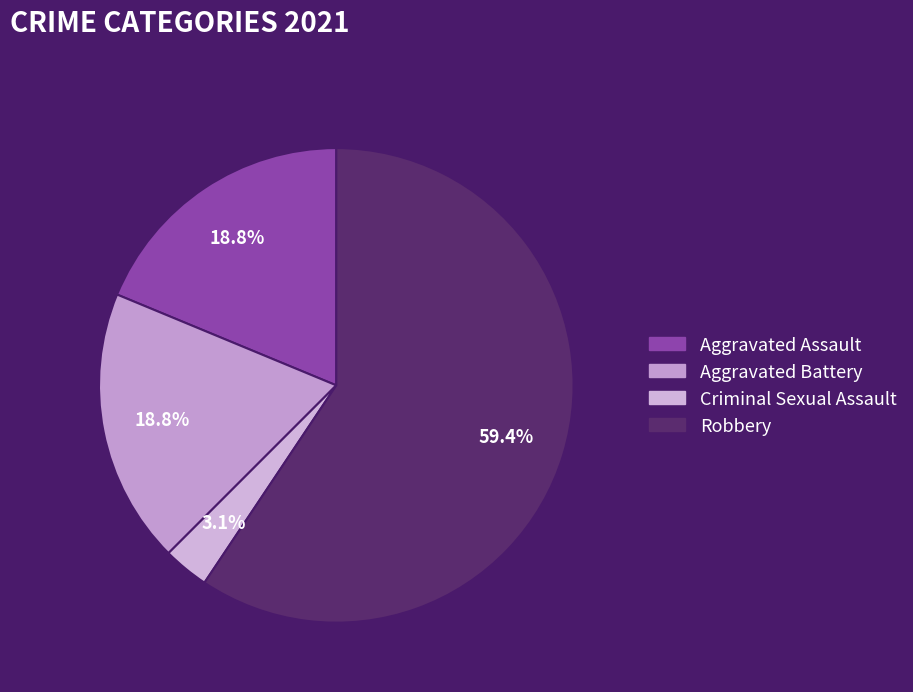

What percentage is the Robbery slice, to the nearest percent?

59%